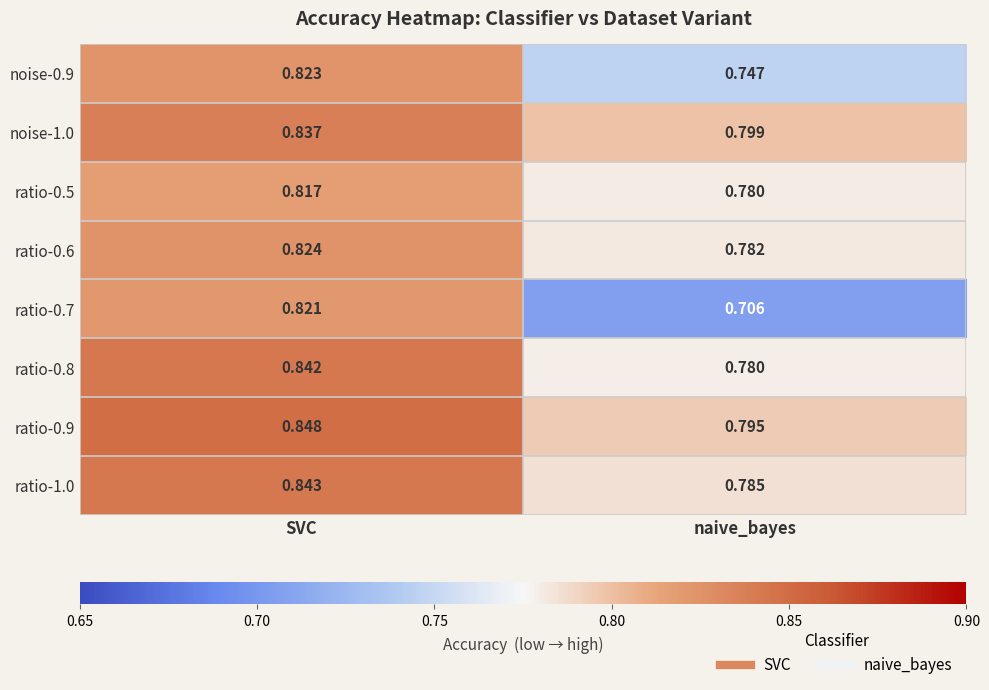

At how many categories does at least one series exceed 0?

2